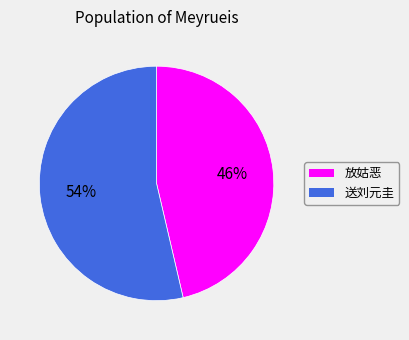

Is there any slice that represents more than half of the pie?

Yes